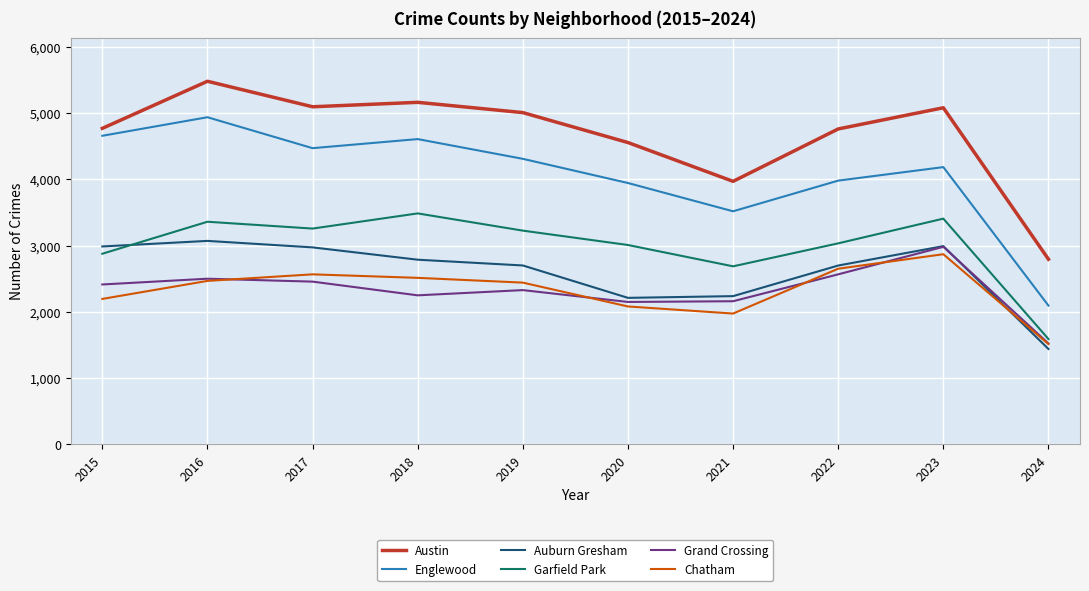

True or false: Austin and Grand Crossing intersect in this chart.

False